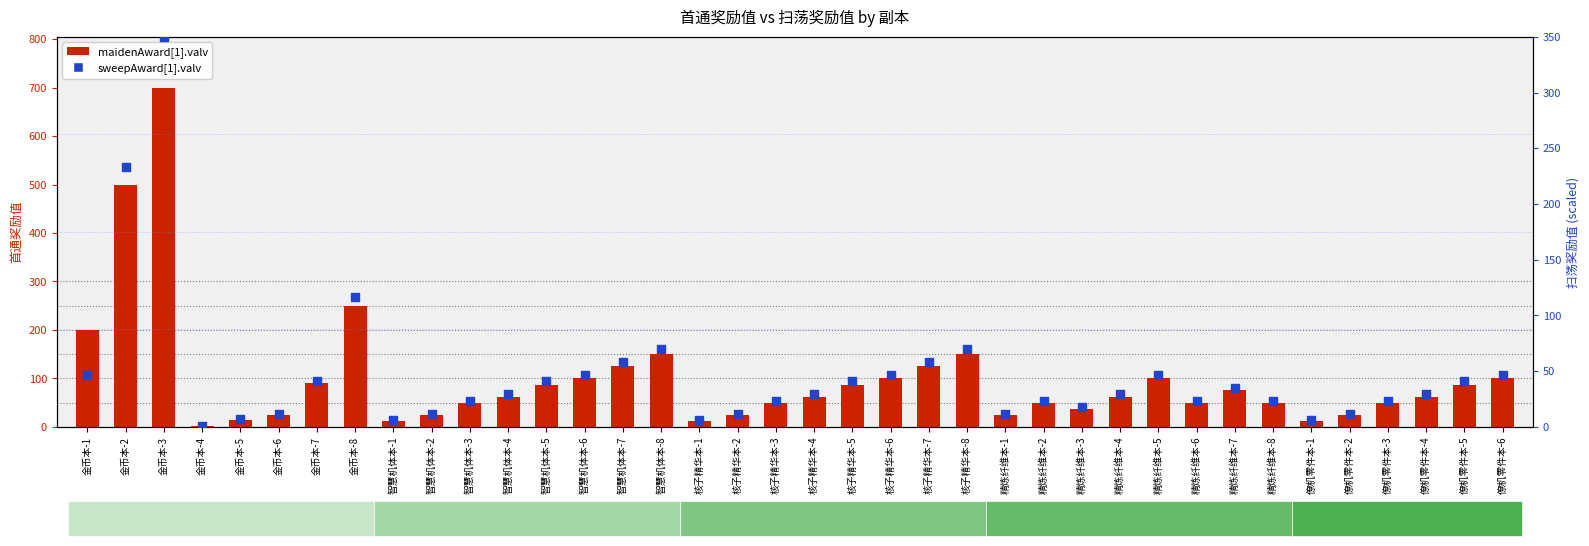

Which series has the largest total across all categories?

maidenAward[1].valv